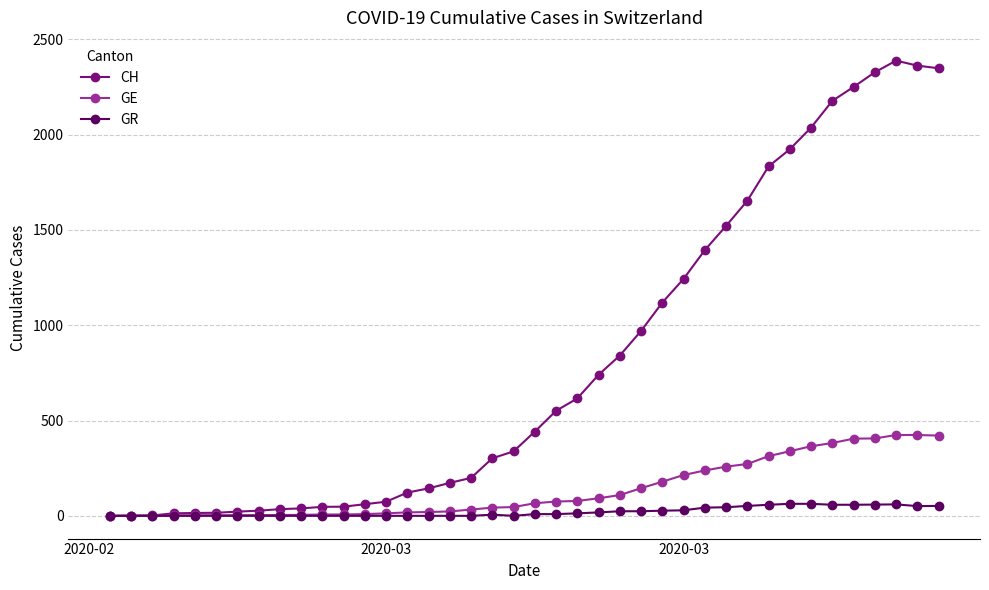

How many values in the GR series are below 9?

20